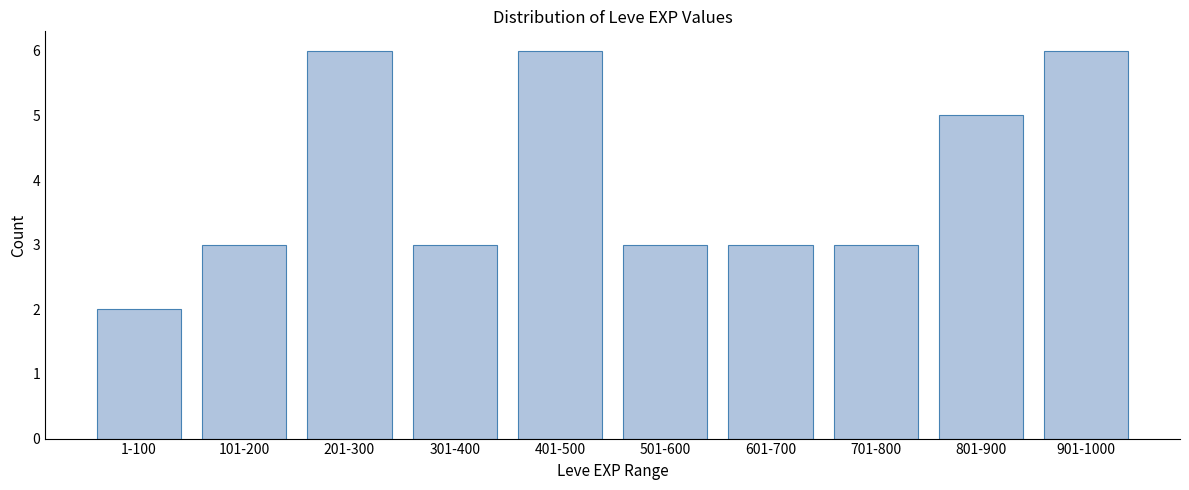

Reading left to right, list all the values displayed in this chart.

2	3	6	3	6	3	3	3	5	6